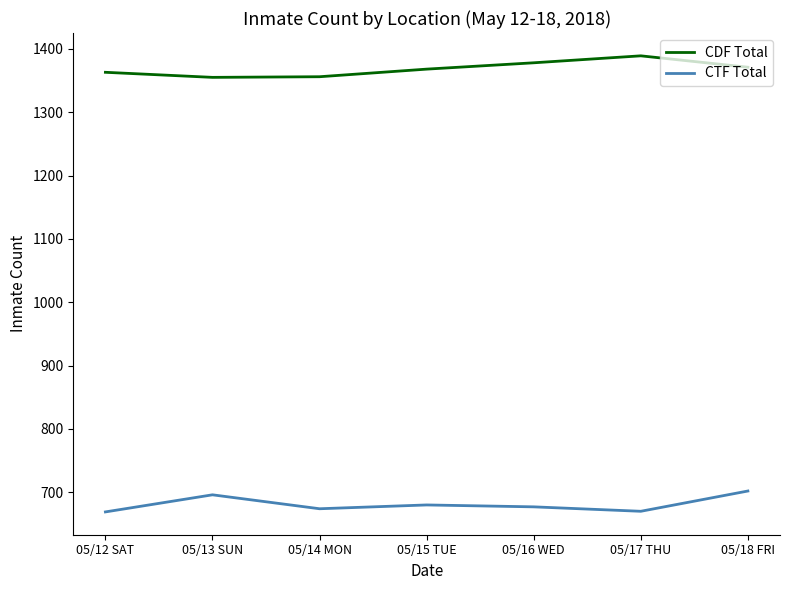

How many series are shown in this chart?

2